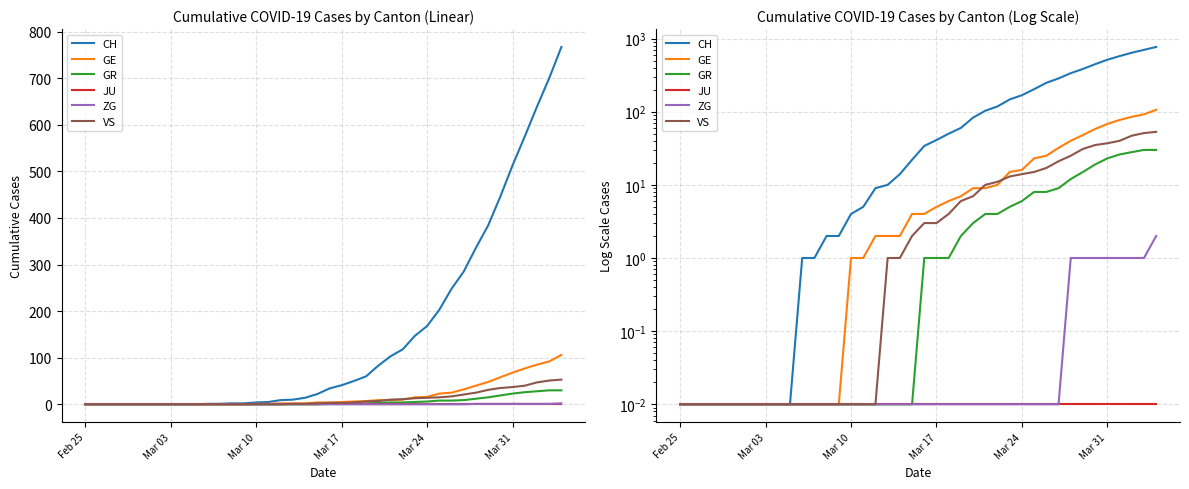

True or false: VS has more than 0 interior local peaks.

False